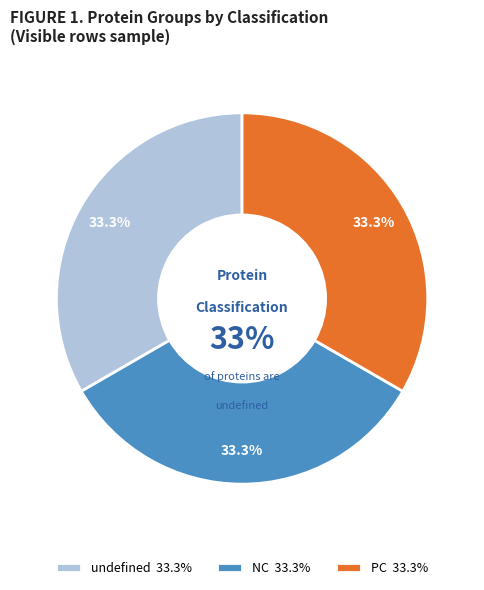

Which slice is the smallest?

NC